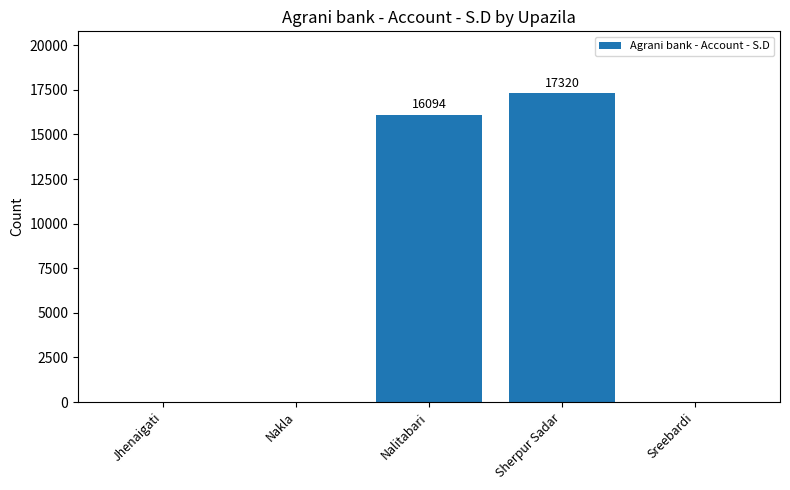

What is the maximum value shown in the chart?

17320